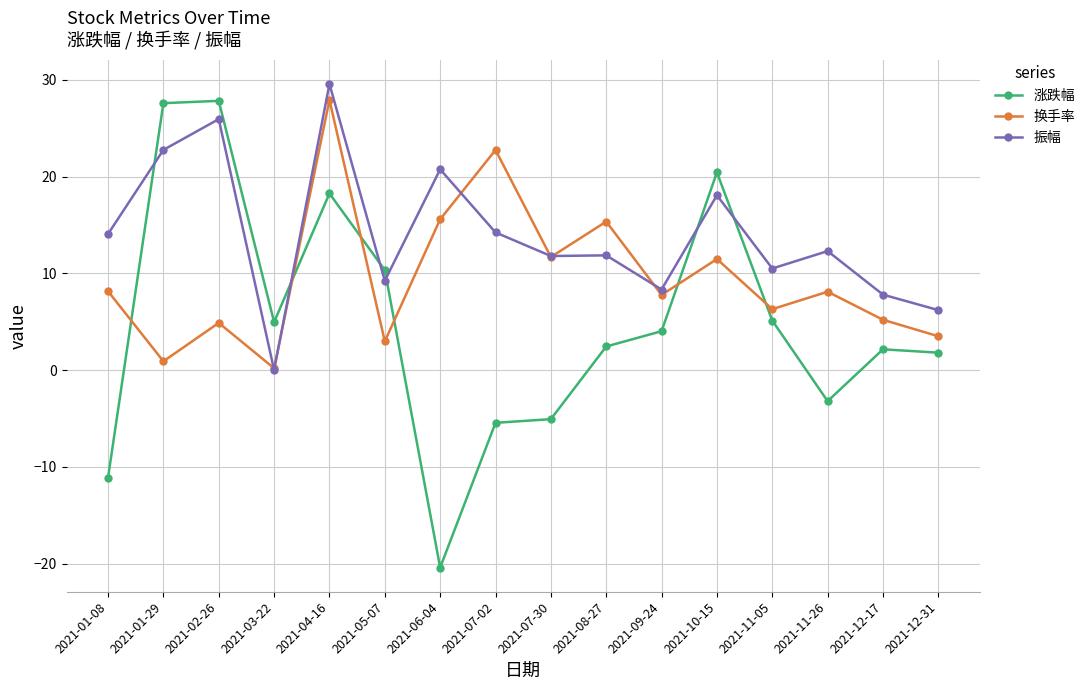

Is the value of 换手率 at 2021-11-26 greater than the value of 涨跌幅 at 2021-02-26?

No